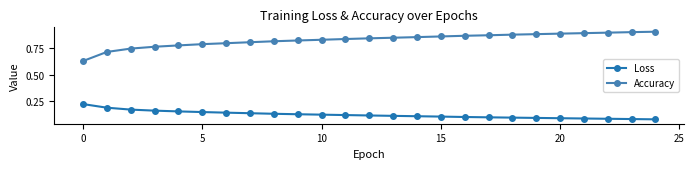

Rank the series by their maximum value, from highest to lowest.

Accuracy, Loss